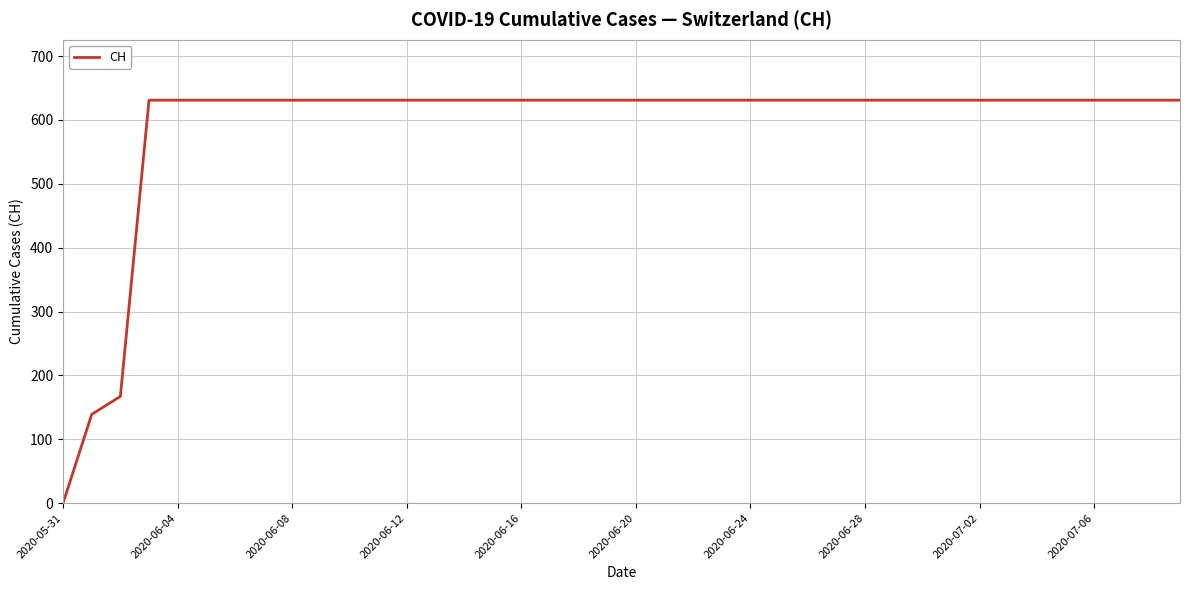

Reading left to right, list all the values displayed in this chart.

0	139	167	631	631	631	631	631	631	631	631	631	631	631	631	631	631	631	631	631	631	631	631	631	631	631	631	631	631	631	631	631	631	631	631	631	631	631	631	631